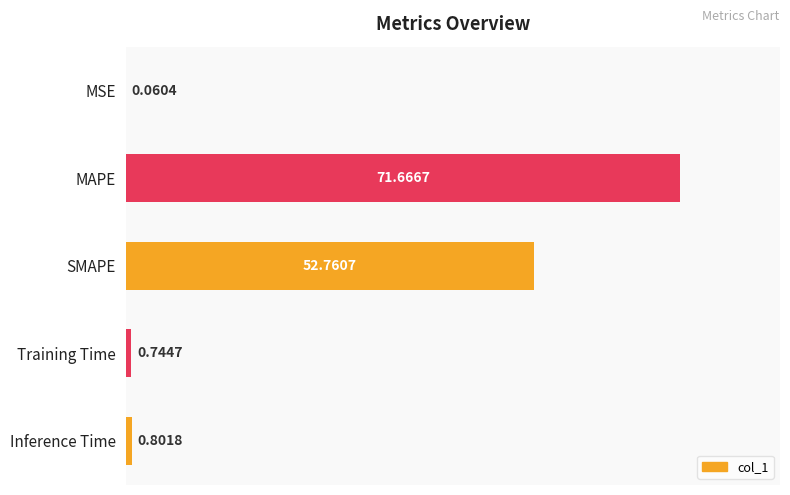

What is the sum of the values at Inference Time and SMAPE?

53.6